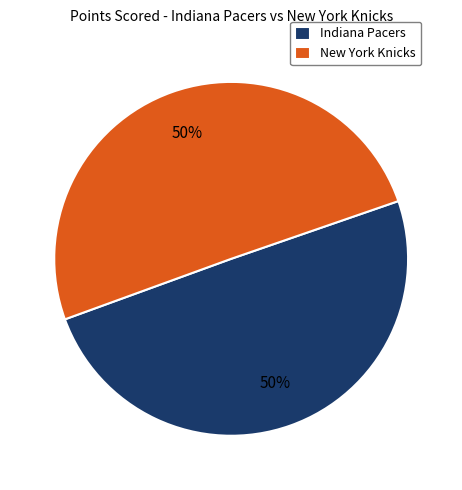

Combined, do New York Knicks and Indiana Pacers account for over 50%?

Yes